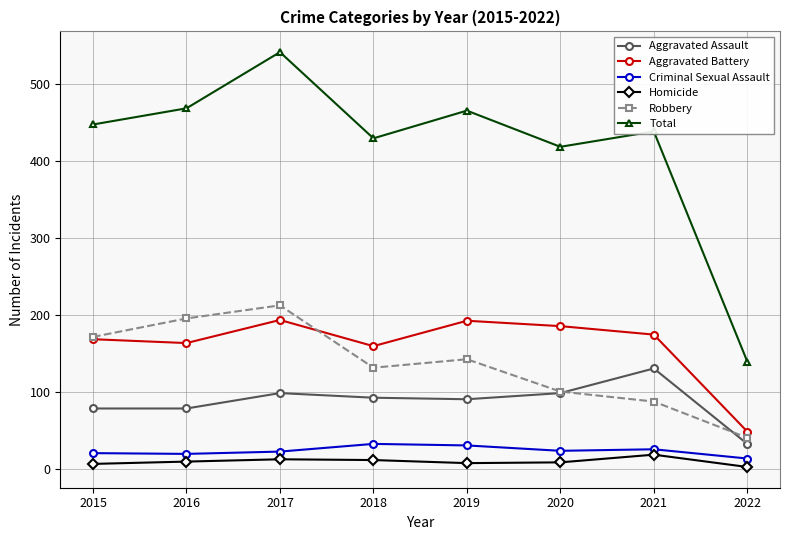

What is the highest value of the Robbery series?

213